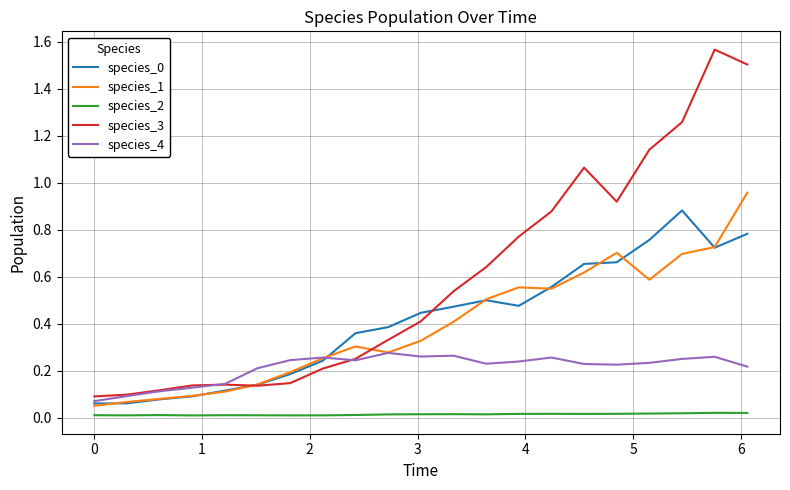

True or false: species_3 and species_2 cross at least once.

False